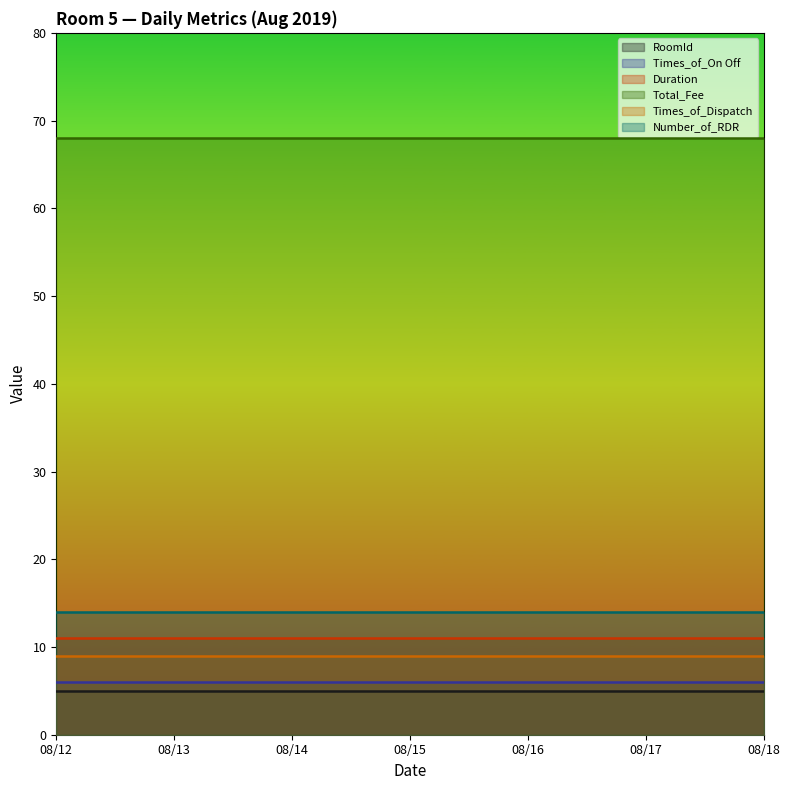

Rank the categories by RoomId value from lowest to highest.

08/12, 08/13, 08/14, 08/15, 08/16, 08/17, 08/18